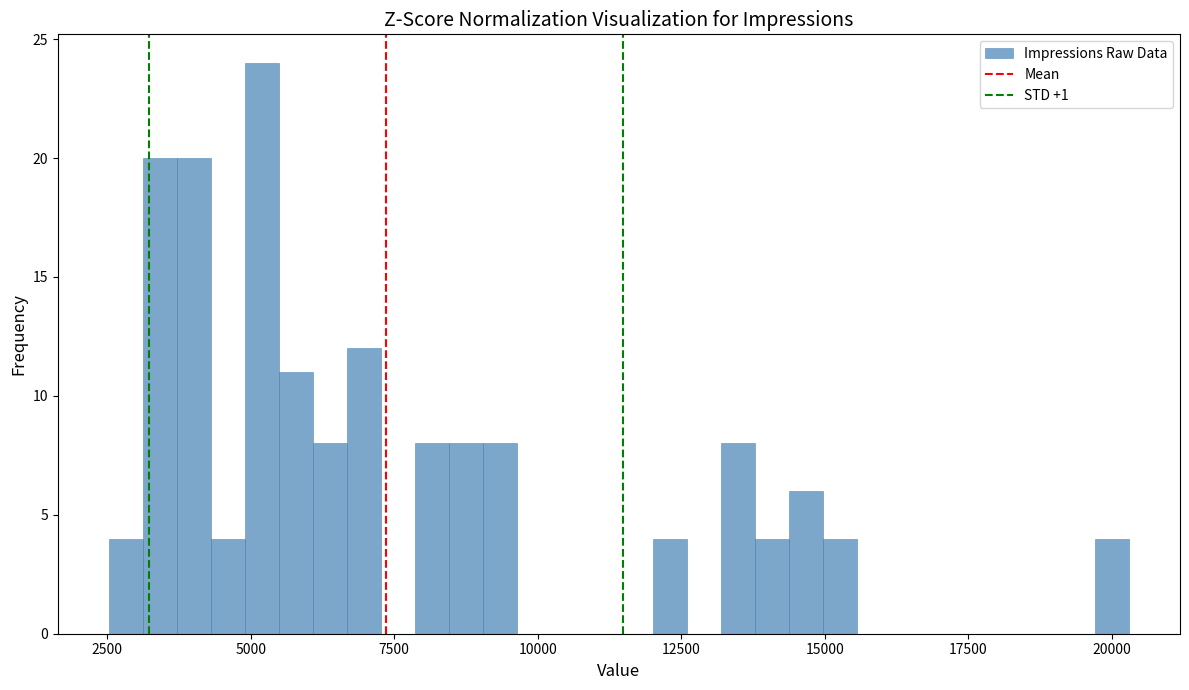

Read against the x-axis, roughly where is the centre of the tallest bar?

5000